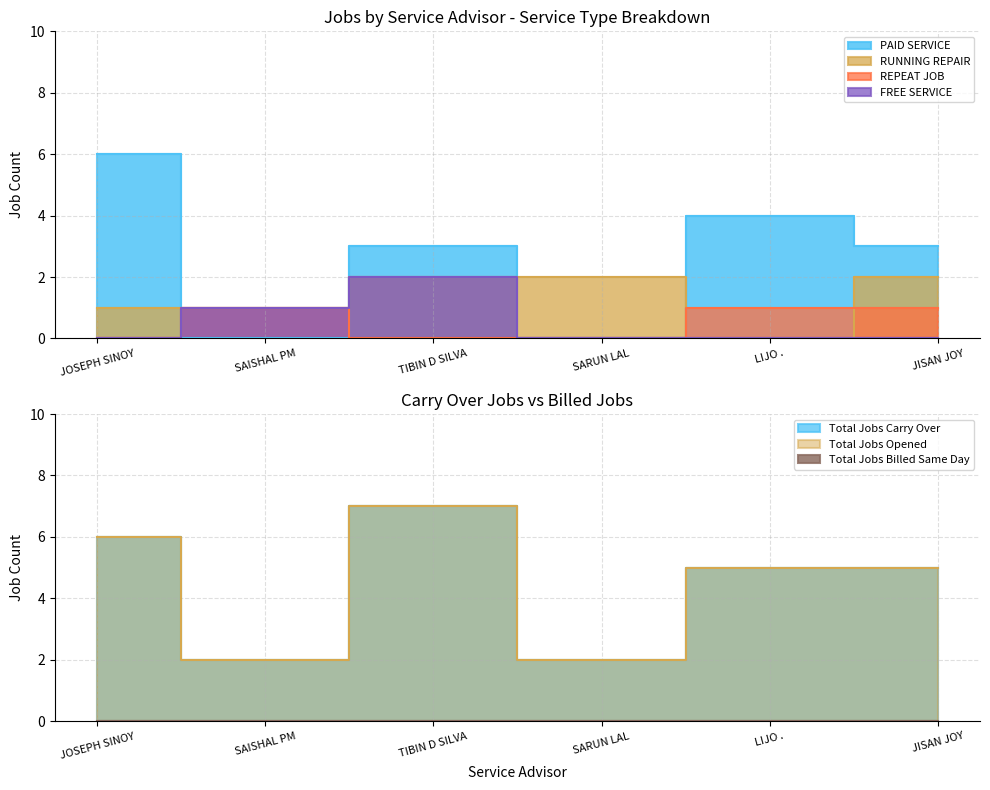

What is the label of the 4th point from the right?

TIBIN D SILVA